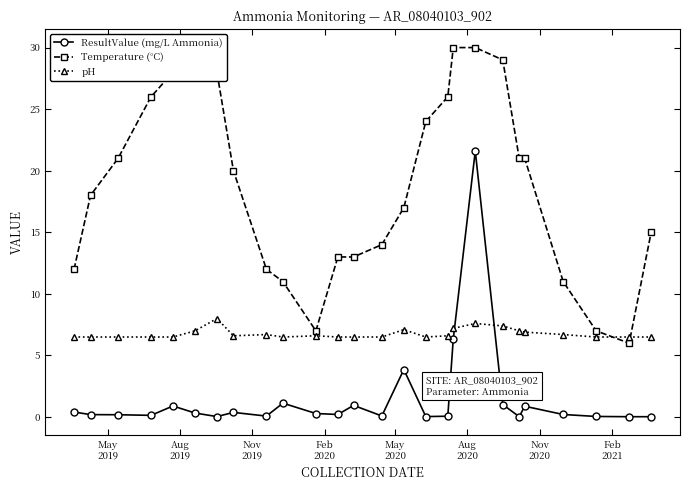

How many times do ResultValue (mg/L Ammonia) and pH cross each other?

2